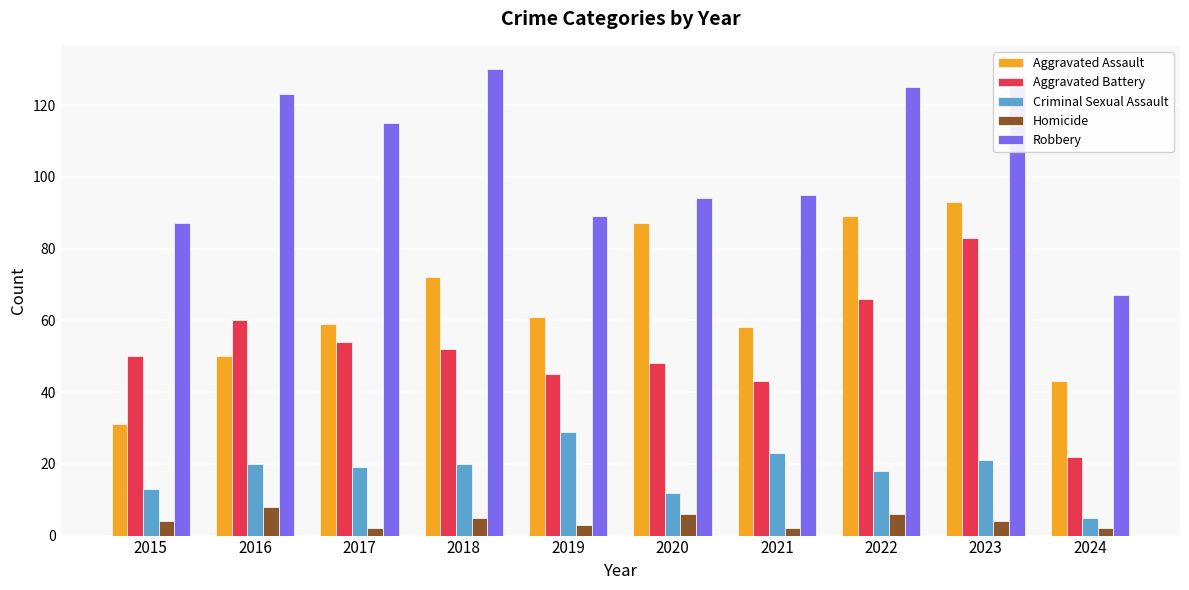

At 2018, list the series in order from smallest to largest.

Homicide, Criminal Sexual Assault, Aggravated Battery, Aggravated Assault, Robbery